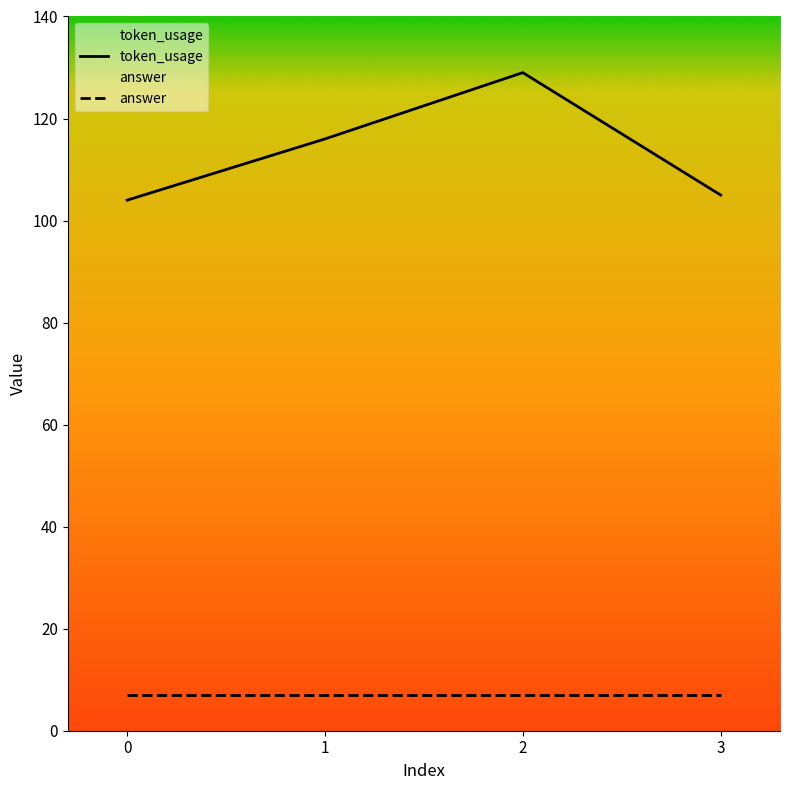

At which category does the chart reach its peak across all series?

2